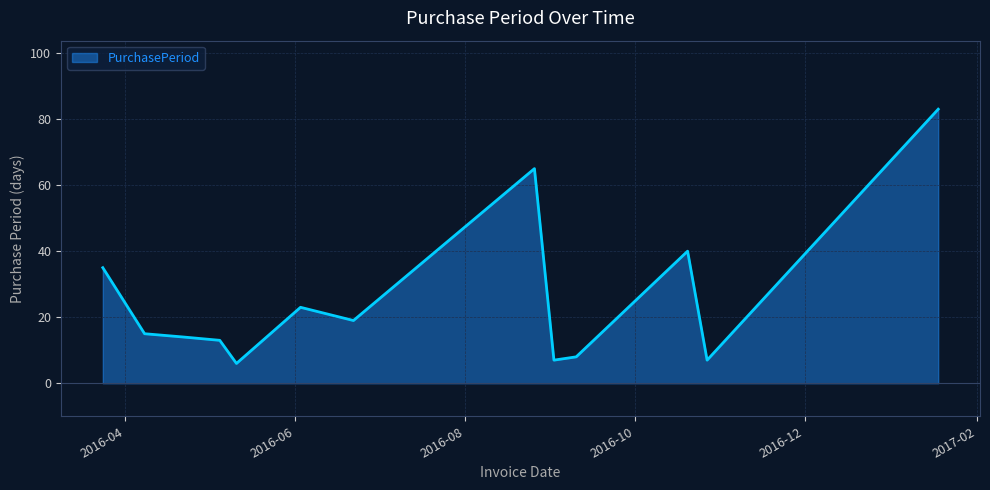

What is the difference between the maximum and minimum values?

77